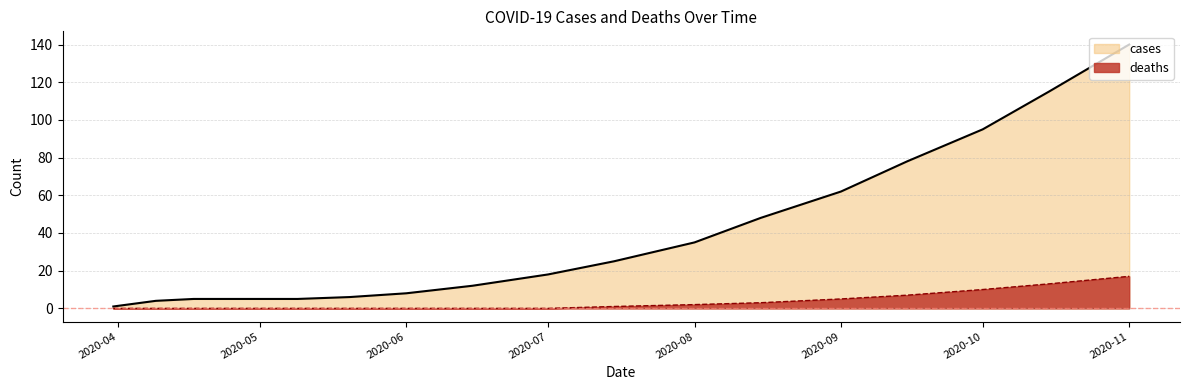

Which label corresponds to the smallest value in the chart?

2020-03-31